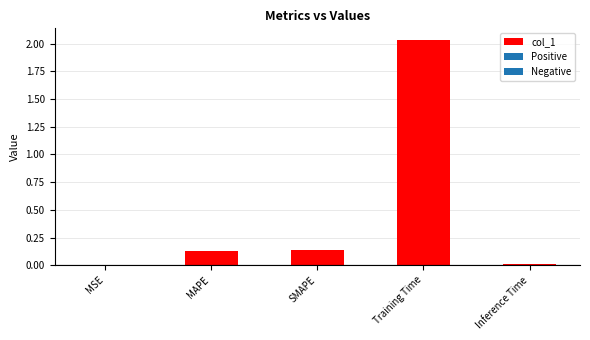

What is the sum of all values?

2.3